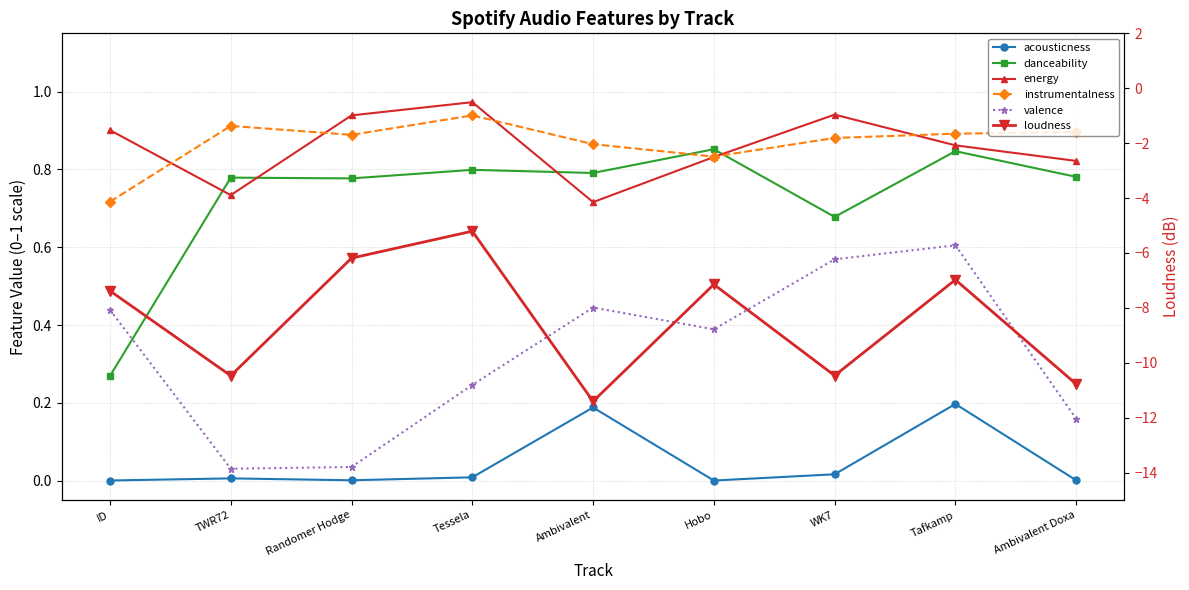

The danceability series shows 0.8 at TWR72. True or false?

True